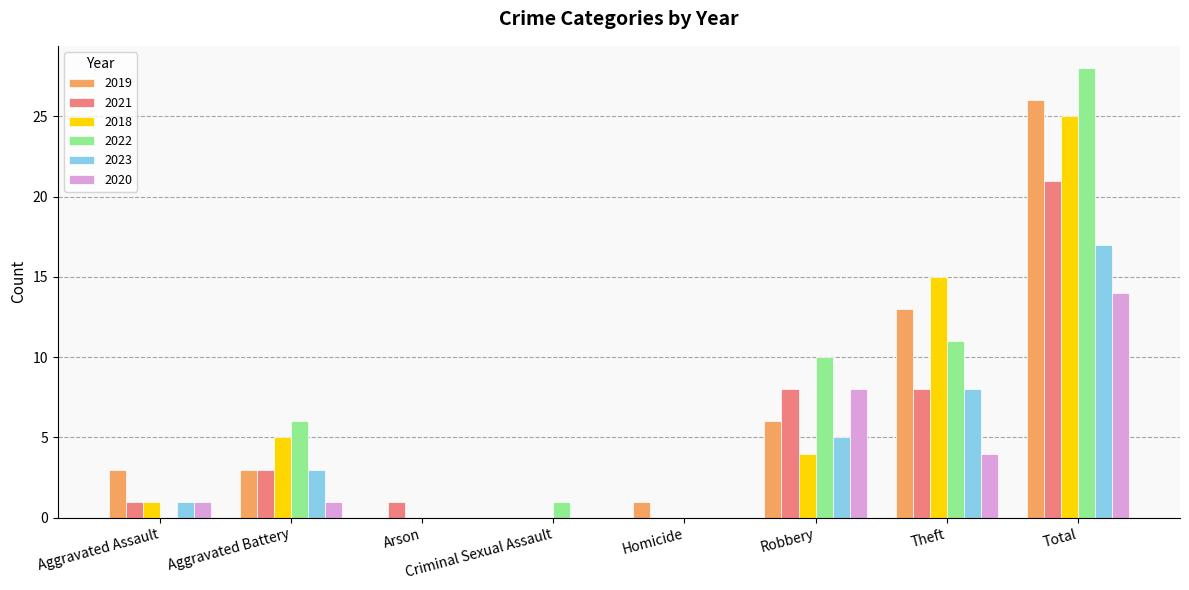

How many data points does each series have?

8